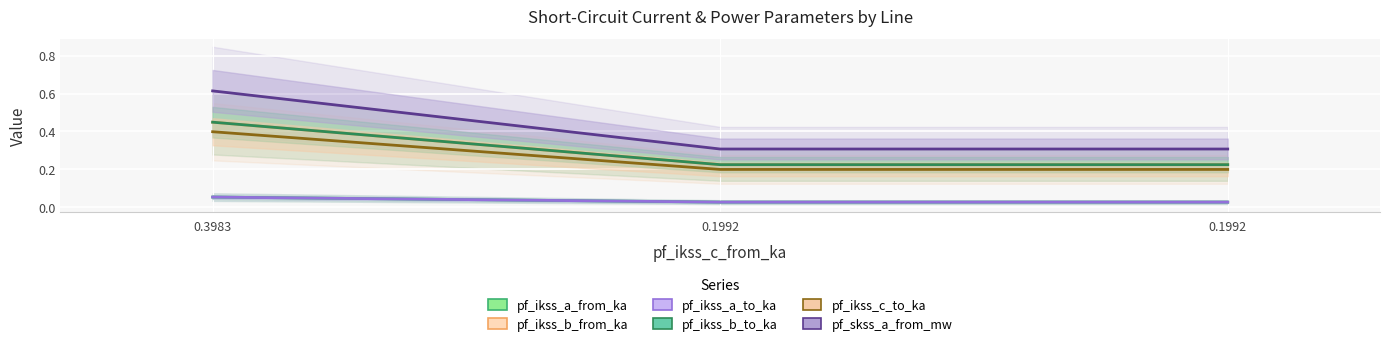

Rank the series by their maximum value, from lowest to highest.

pf_ikss_a_from_ka, pf_ikss_a_to_ka, pf_ikss_c_to_ka, pf_ikss_b_from_ka, pf_ikss_b_to_ka, pf_skss_a_from_mw